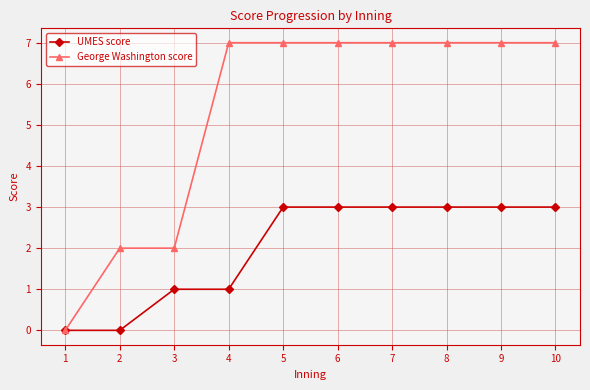

Reading left to right, list all the values displayed in this chart.

UMES score: 1=0	2=0	3=1	4=1	5=3	6=3	7=3	8=3	9=3	10=3
George Washington score: 1=0	2=2	3=2	4=7	5=7	6=7	7=7	8=7	9=7	10=7